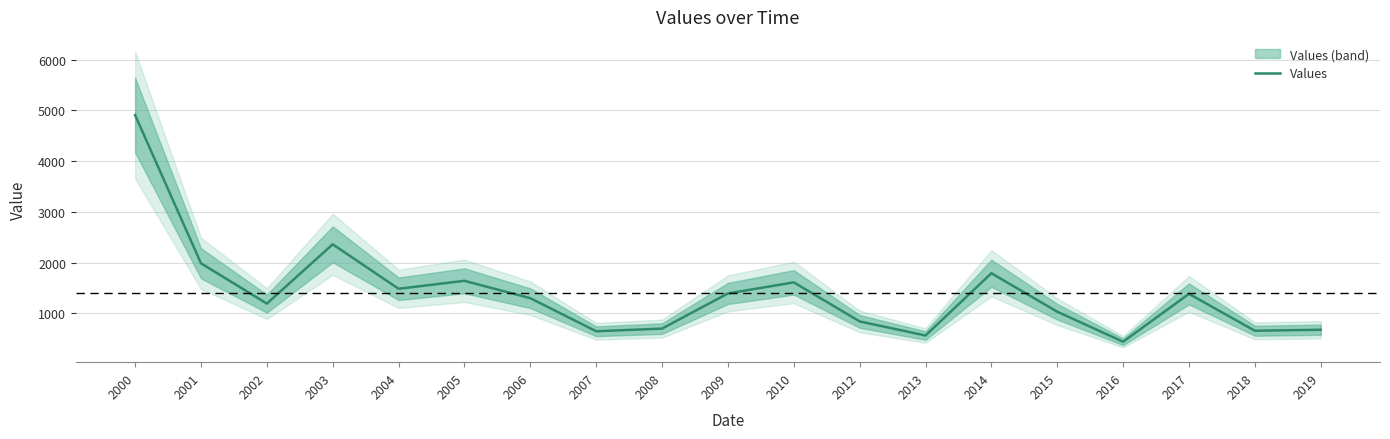

What is the smallest value displayed?

438.2